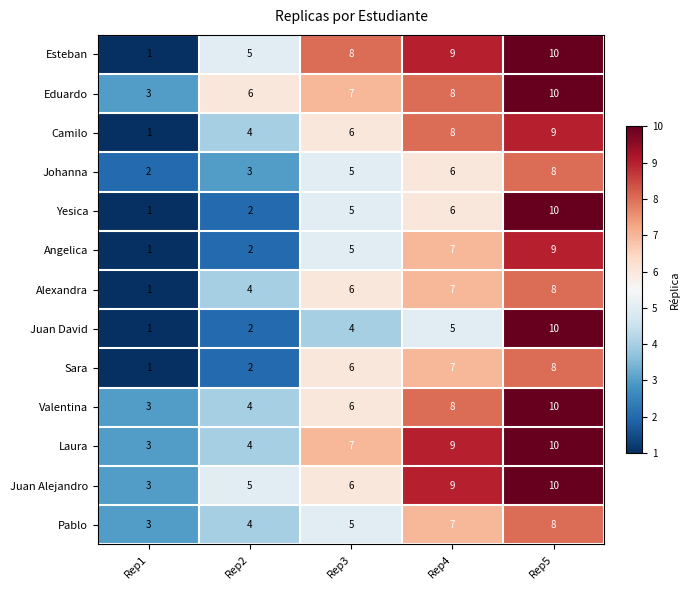

List the labels in order of Camilo value, smallest first.

Rep1, Rep2, Rep3, Rep4, Rep5